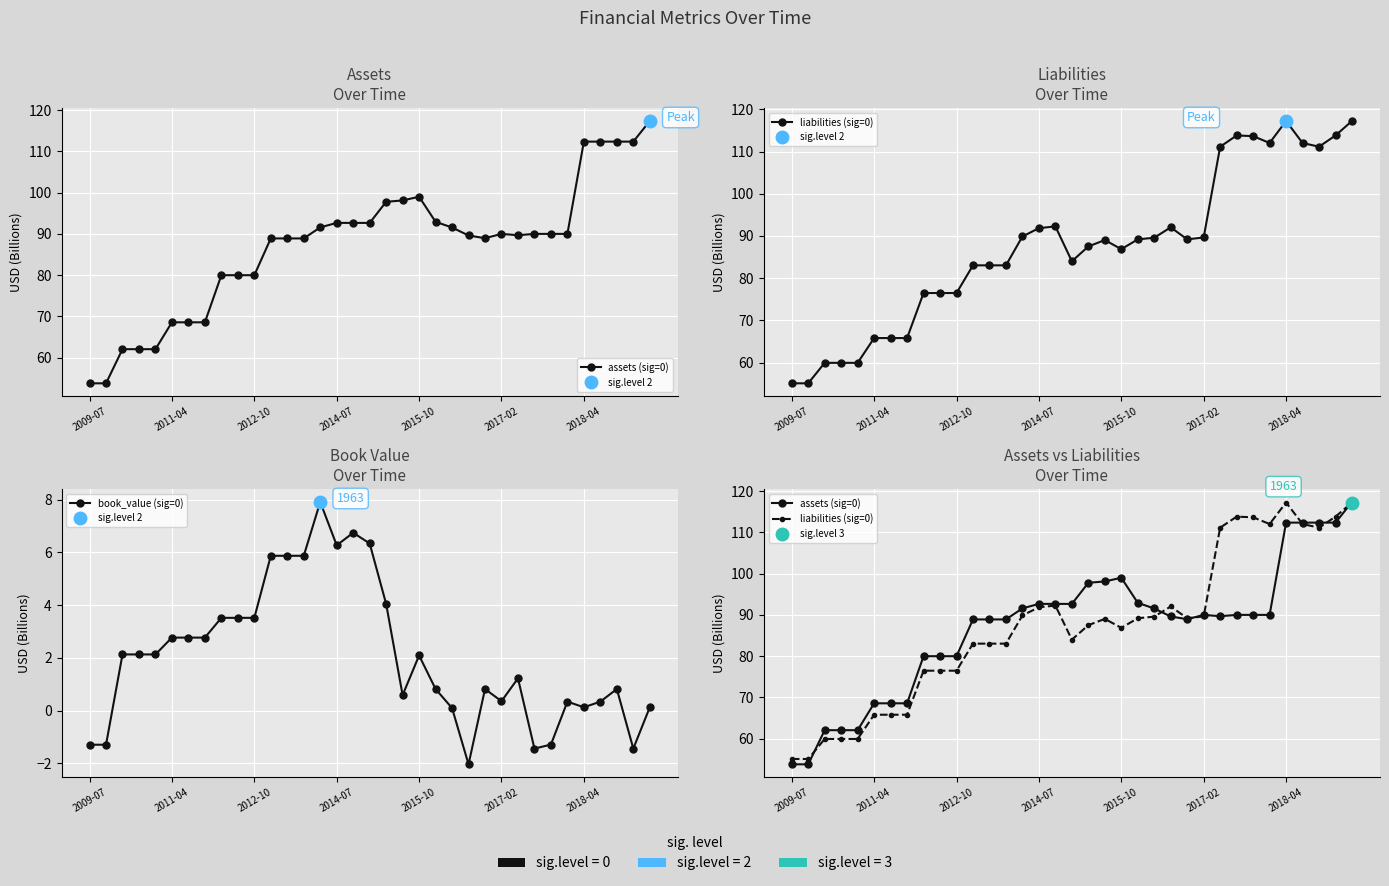

What is the sum of the assets (sig=0) values at 19 and 13?

187.0